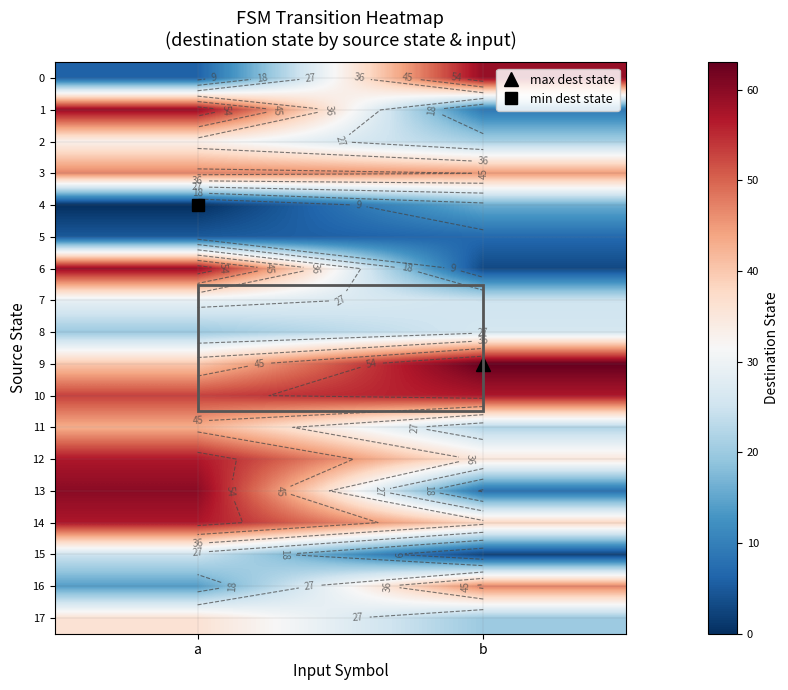

The 13 series shows 2 at b. True or false?

False